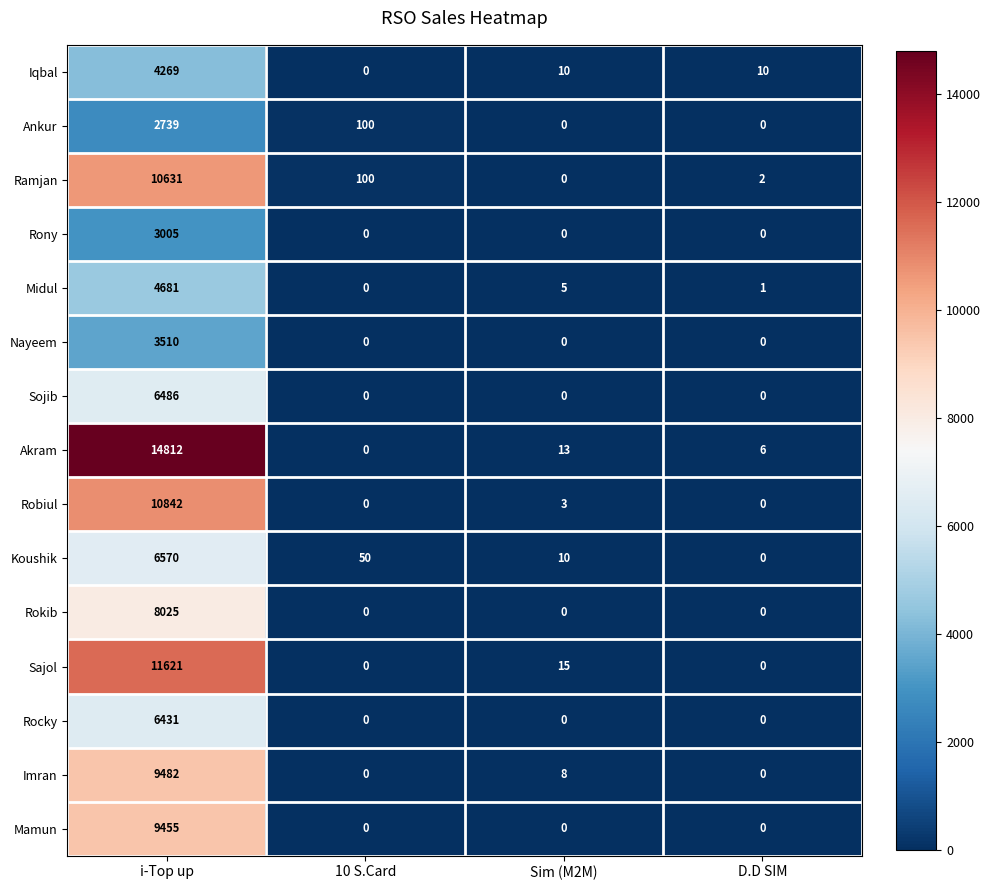

At i-Top up, list the series in order from largest to smallest.

Akram, Sajol, Robiul, Ramjan, Imran, Mamun, Rokib, Koushik, Sojib, Rocky, Midul, Iqbal, Nayeem, Rony, Ankur